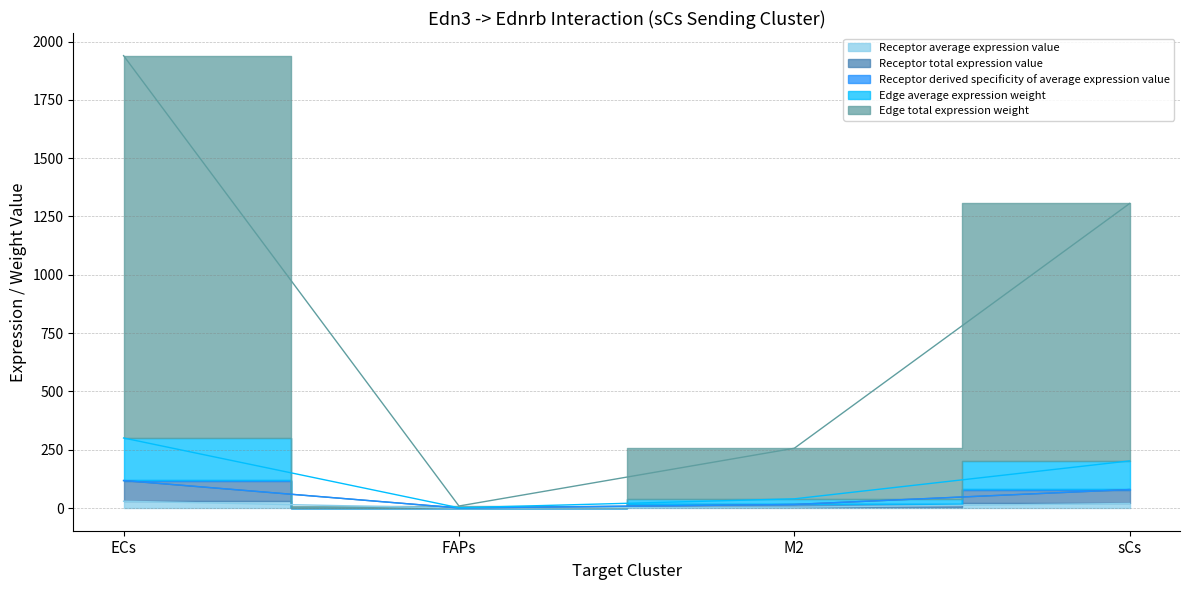

The Edge total expression weight series shows 202.3 at sCs. True or false?

True